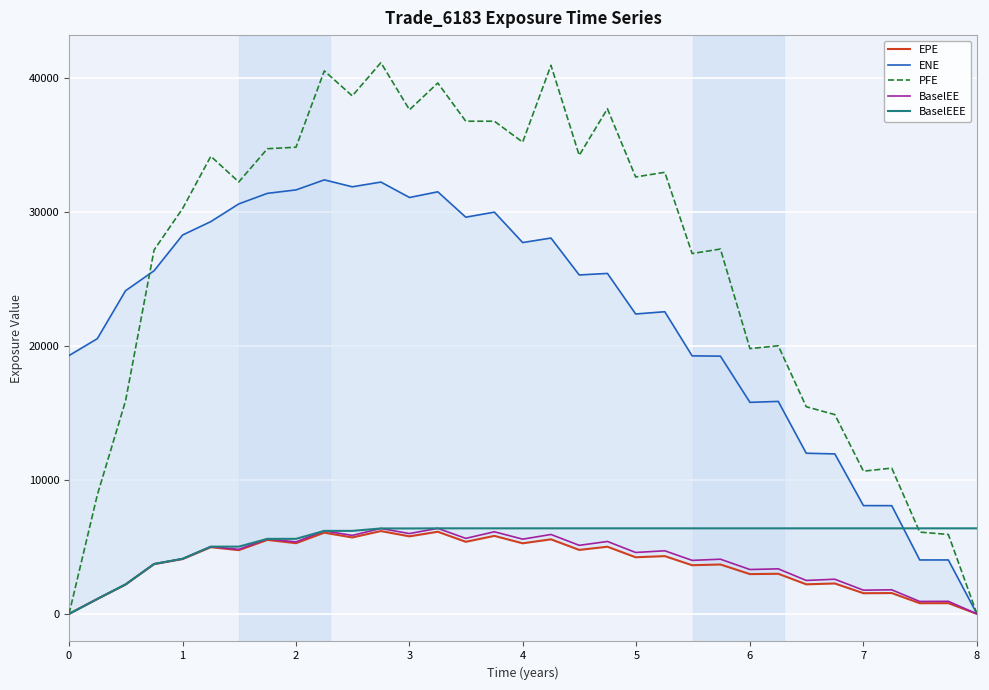

Reading left to right, extract all data points from this chart.

EPE: 0.0	1113.7	2195.5	3715.5	4093.4	4981.2	4759.9	5523.0	5278.3	6062.7	5706.7	6184.5	5789.4	6132.5	5383.1	5824.2	5270.6	5567.1	4777.0	5014.6	4227.8	4313.2	3634.4	3687.9	2971.9	2995.7	2208.2	2271.0	1543.3	1555.4	797.5	799.9	0.0
ENE: 19287.6	20548.7	24129.7	25620.2	28289.0	29289.8	30610.4	31398.4	31653.5	32403.5	31887.1	32239.6	31088.9	31513.2	29618.0	29994.8	27723.8	28060.3	25304.4	25420.0	22392.1	22559.9	19264.1	19243.8	15793.0	15863.8	11995.1	11943.8	8085.2	8081.3	4026.4	4027.0	0.0
PFE: 0.0	8884.2	15911.2	27171.0	30265.5	34164.7	32249.2	34729.4	34841.1	40540.7	38673.8	41153.8	37636.1	39636.4	36782.6	36782.2	35221.4	40955.9	34236.6	37711.1	32620.7	32969.3	26904.2	27240.2	19806.5	20017.4	15467.3	14877.1	10656.0	10884.5	6106.1	5930.6	0.0
BaselEE: 0.0	1115.0	2200.7	3729.8	4117.0	5021.7	4813.6	5603.4	5372.5	6197.9	5859.5	6378.6	5997.9	6387.5	5637.0	6132.3	5579.5	5929.4	5119.1	5406.6	4586.3	4711.5	3996.1	4082.4	3313.0	3363.8	2497.3	2587.2	1771.1	1798.1	928.7	938.5	0.0
BaselEEE: 0.0	1115.0	2200.7	3729.8	4117.0	5021.7	5021.7	5603.4	5603.4	6197.9	6197.9	6378.6	6378.6	6387.5	6387.5	6387.5	6387.5	6387.5	6387.5	6387.5	6387.5	6387.5	6387.5	6387.5	6387.5	6387.5	6387.5	6387.5	6387.5	6387.5	6387.5	6387.5	6387.5